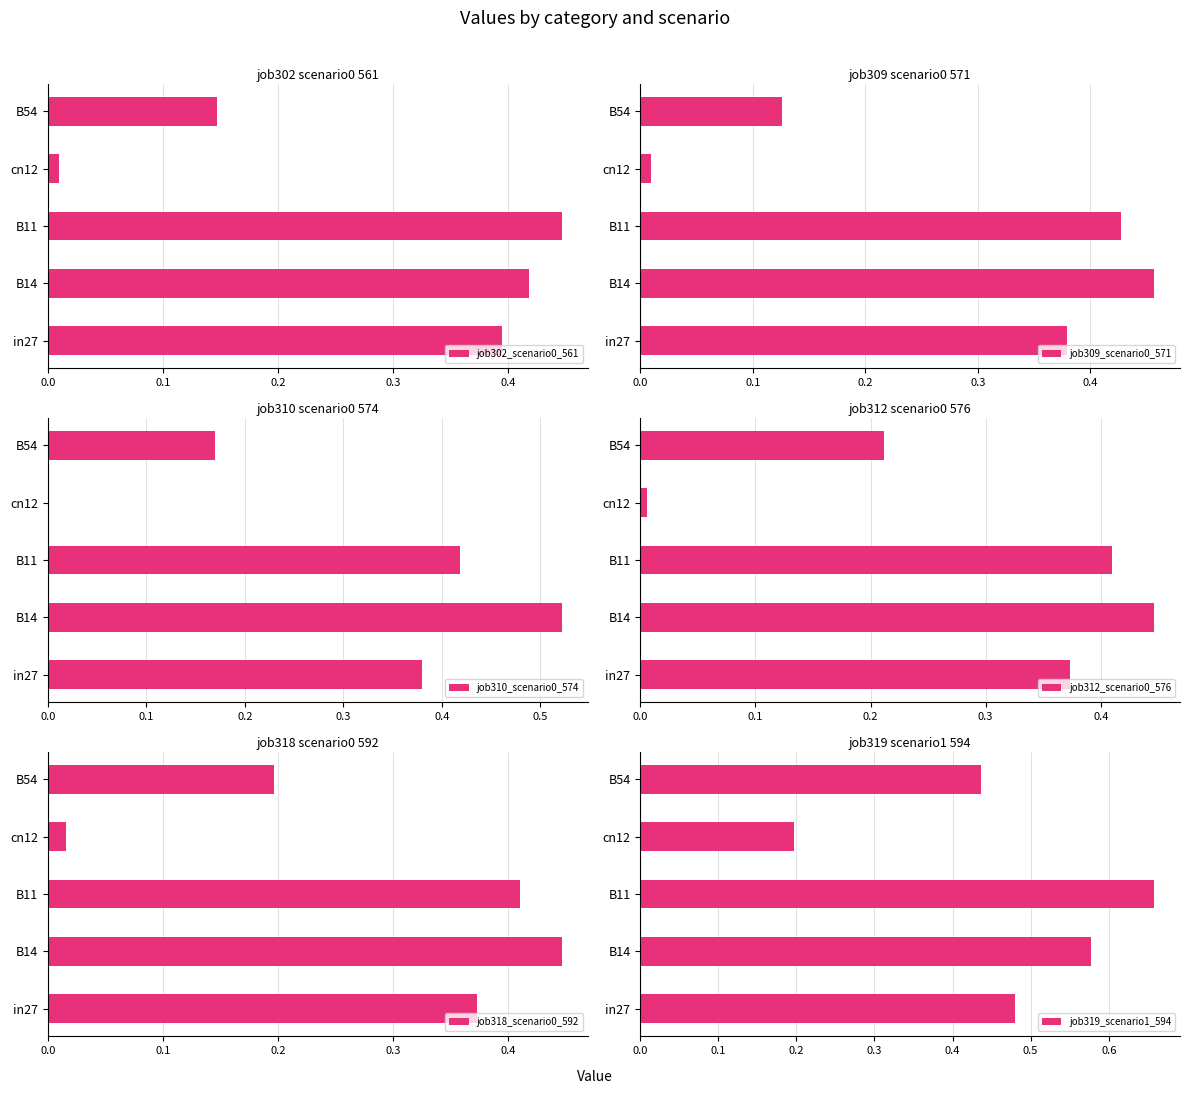

Which series has the widest spread of values?

job310_scenario0_574